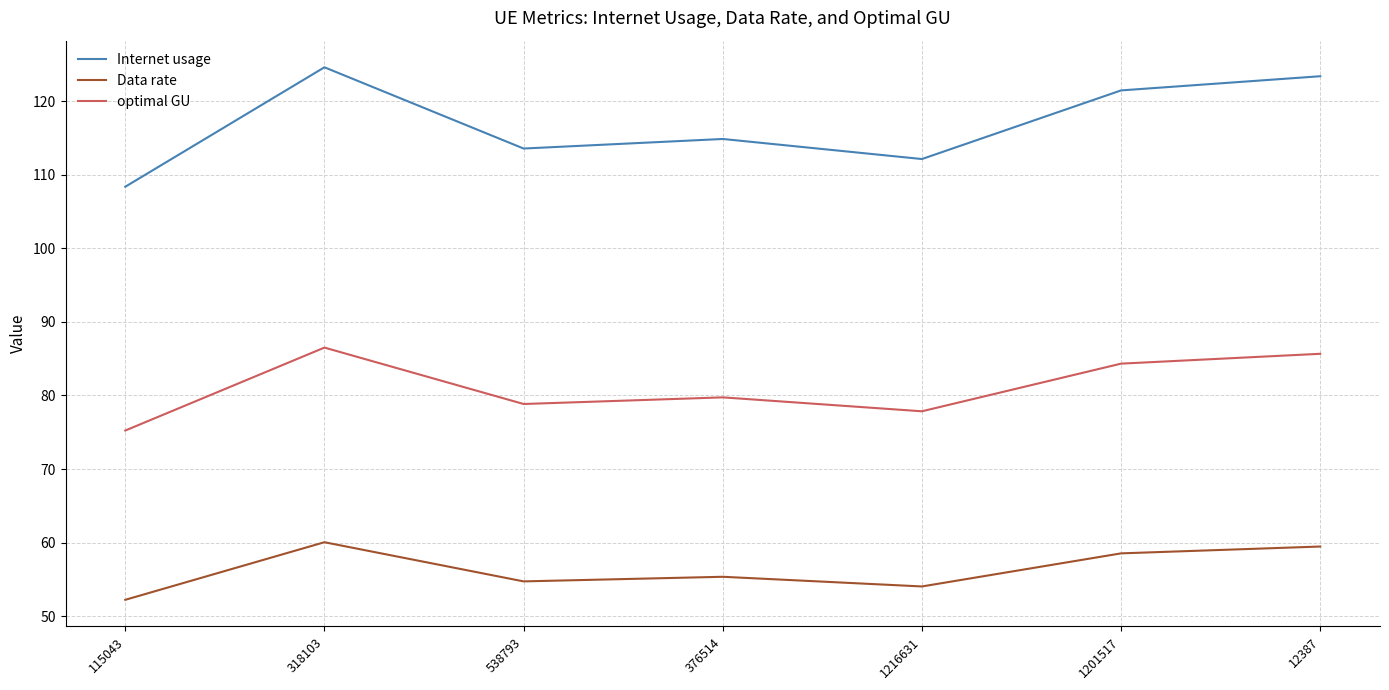

True or false: Data rate and Internet usage cross at least once.

False